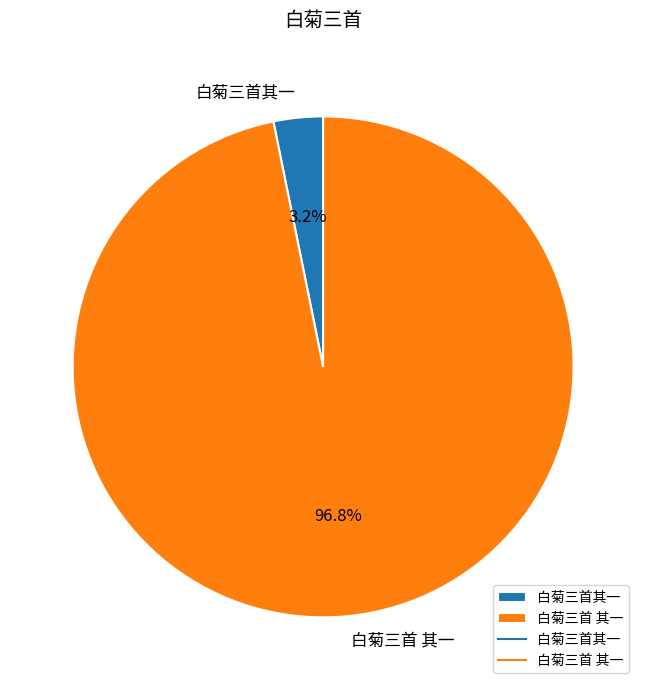

Count the number of slices in the pie.

2